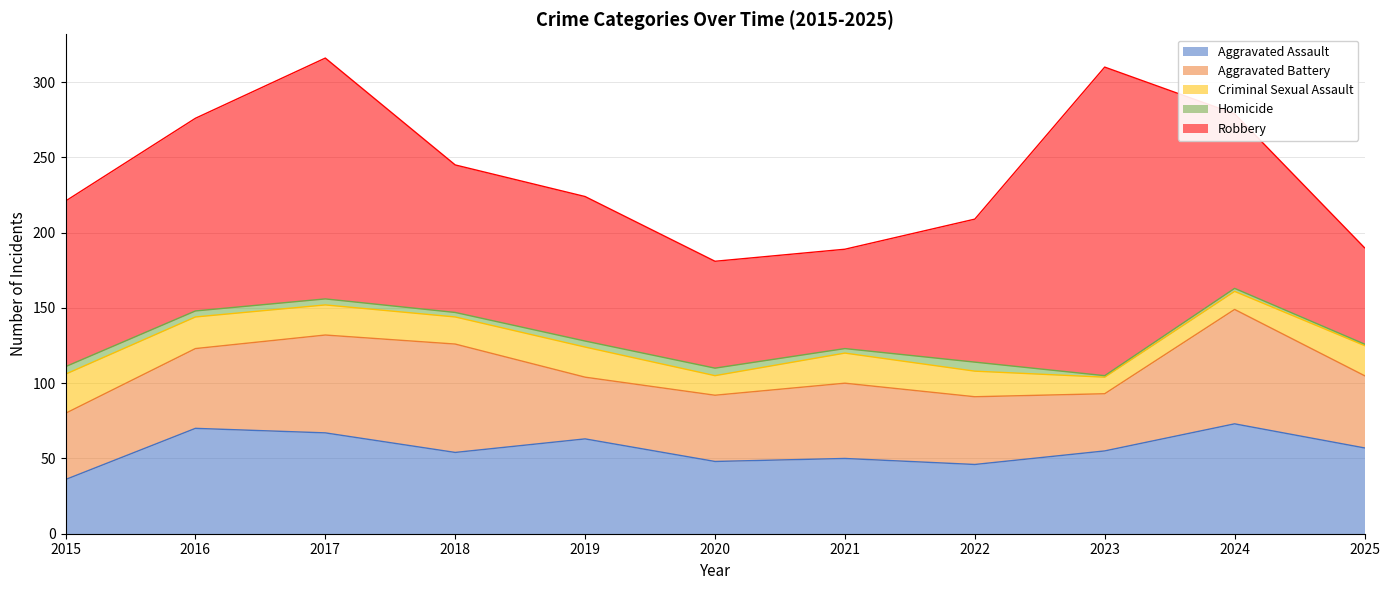

Which series has the largest range (max minus min)?

Robbery